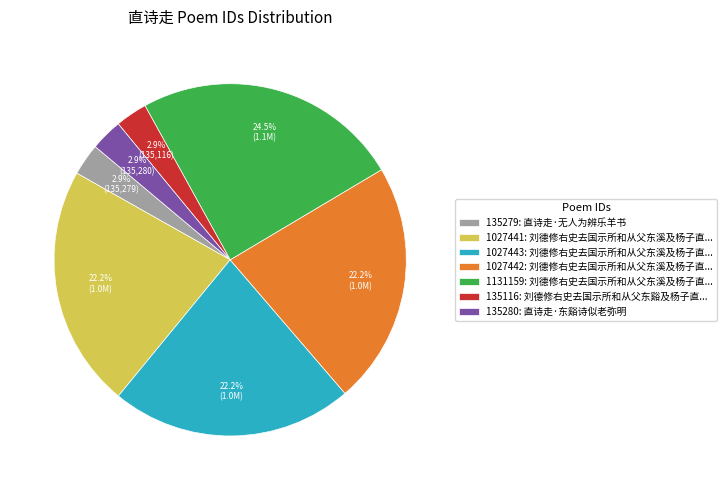

Combined, what portion of the pie is 135279: 直诗走·无人为辨乐羊书 and 1027443: 刘德修右史去国示所和从父东溪及杨子直...?

25.2%